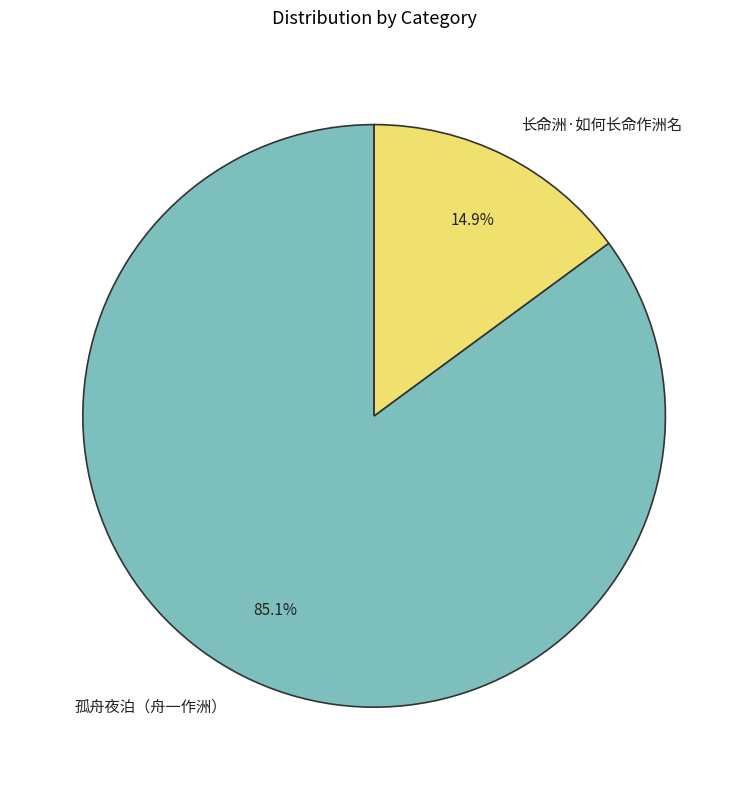

How many slices are in this pie chart?

2